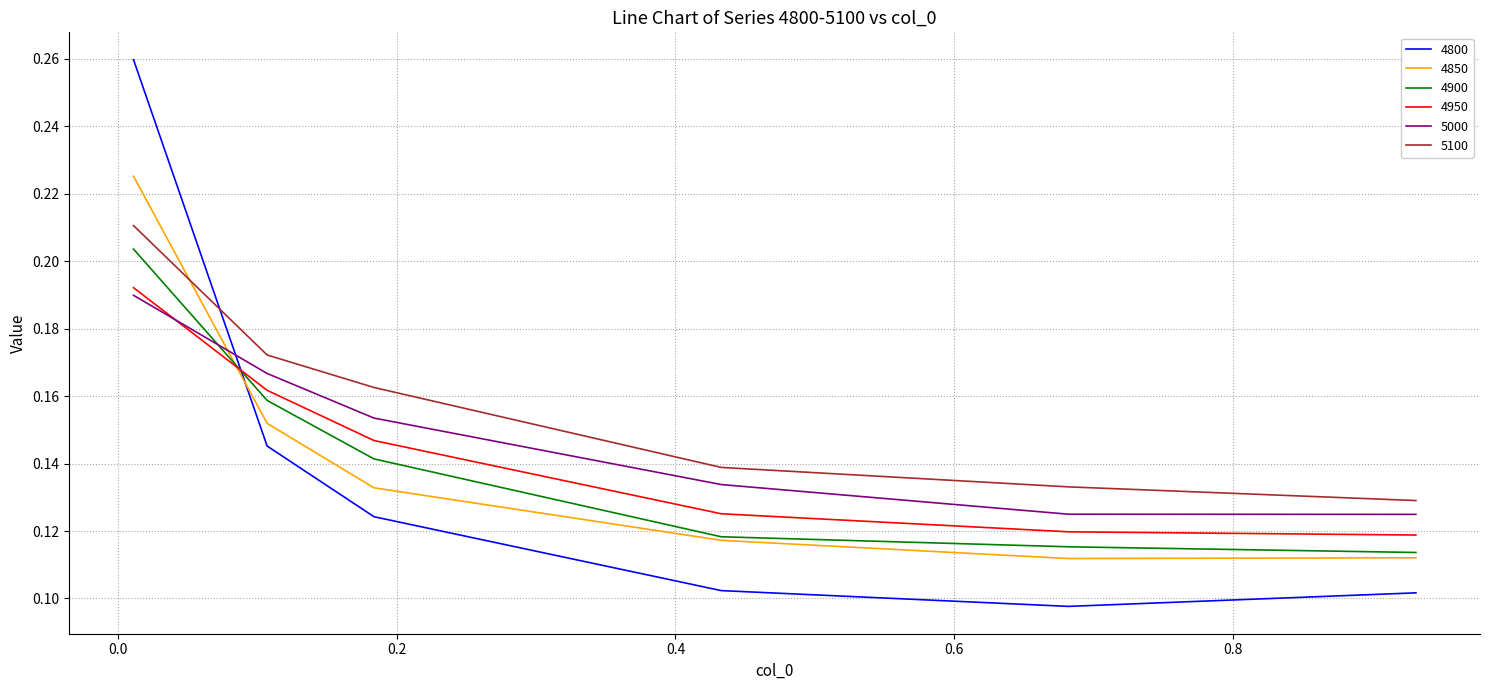

Which series has the widest spread of values?

4800